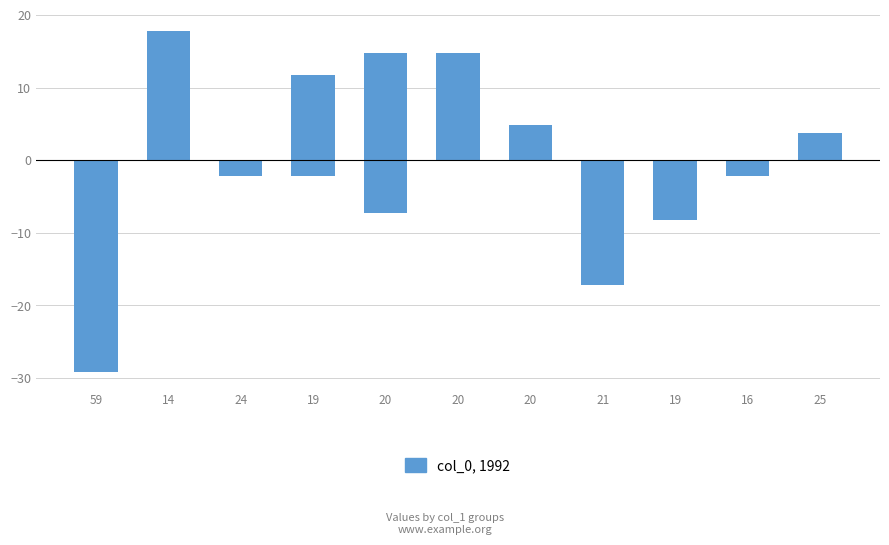

Between 19 and 25, which is larger?

19